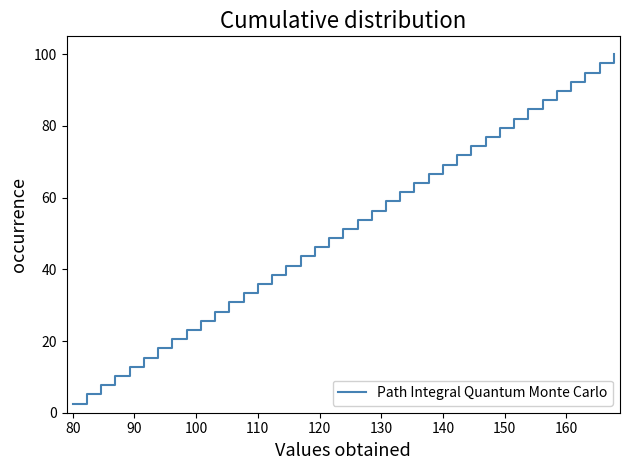

What is the greatest value displayed?

100.0